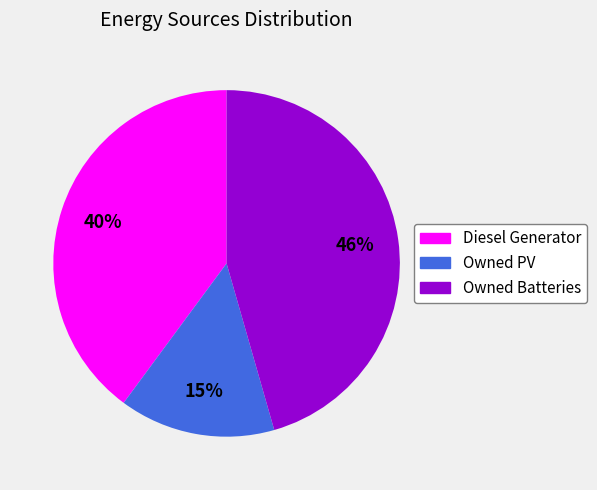

The Owned Batteries slice represents 38% of the pie. True or false?

False